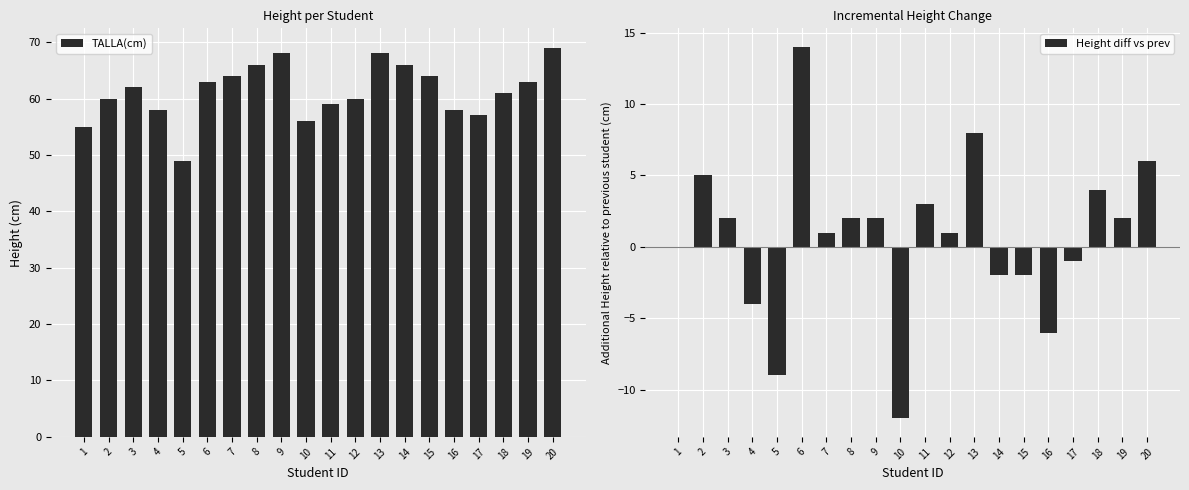

What are all the series names shown in the legend?

TALLA(cm), Height diff vs prev